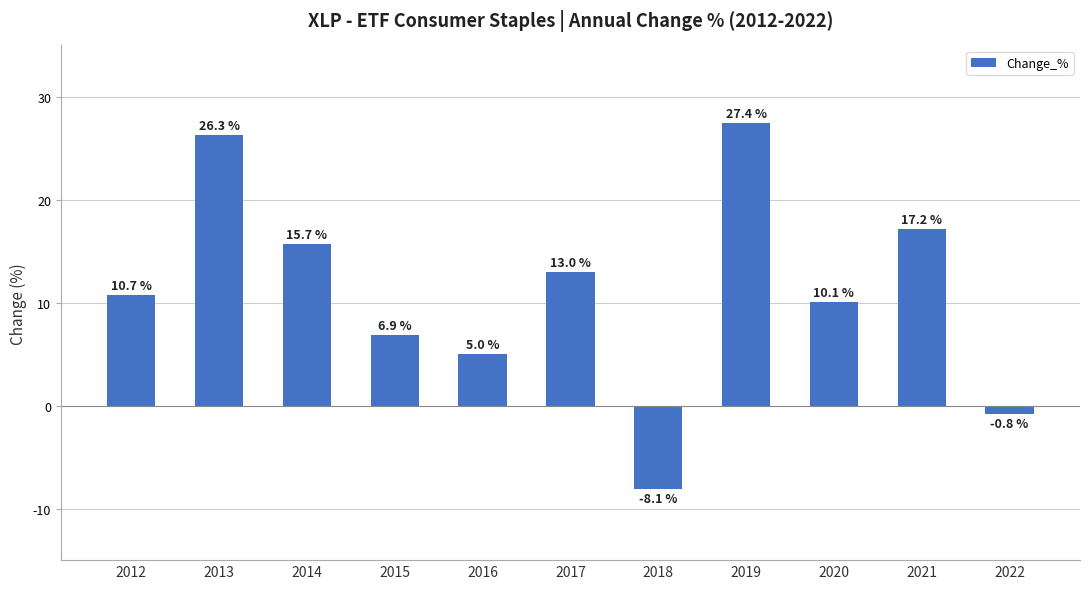

Which category has the highest value across all series?

2019